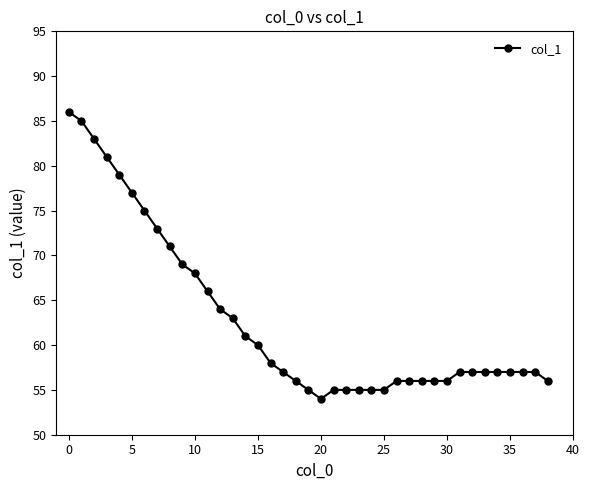

What is the minimum value shown in the chart?

54